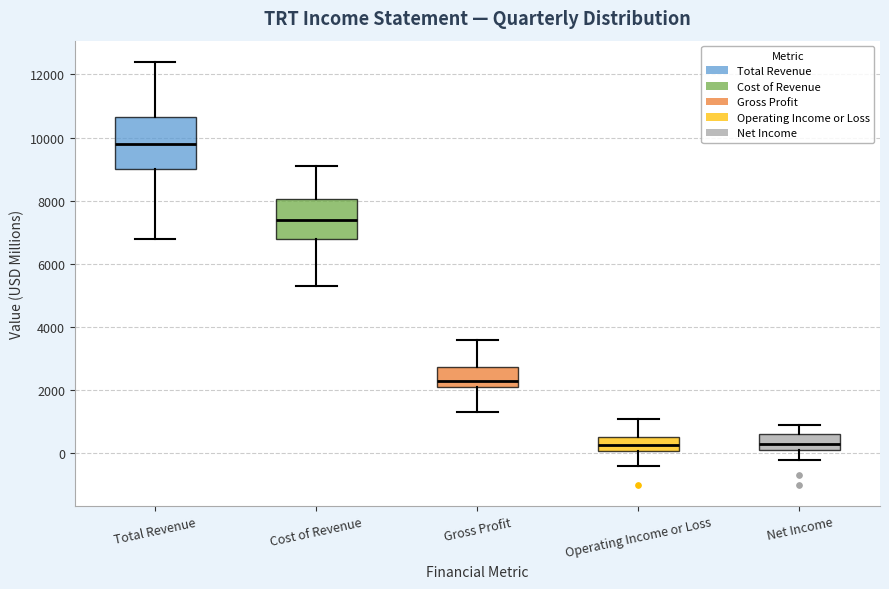

Comparing the boxes themselves (not the whiskers), which one is the tallest?

Total Revenue